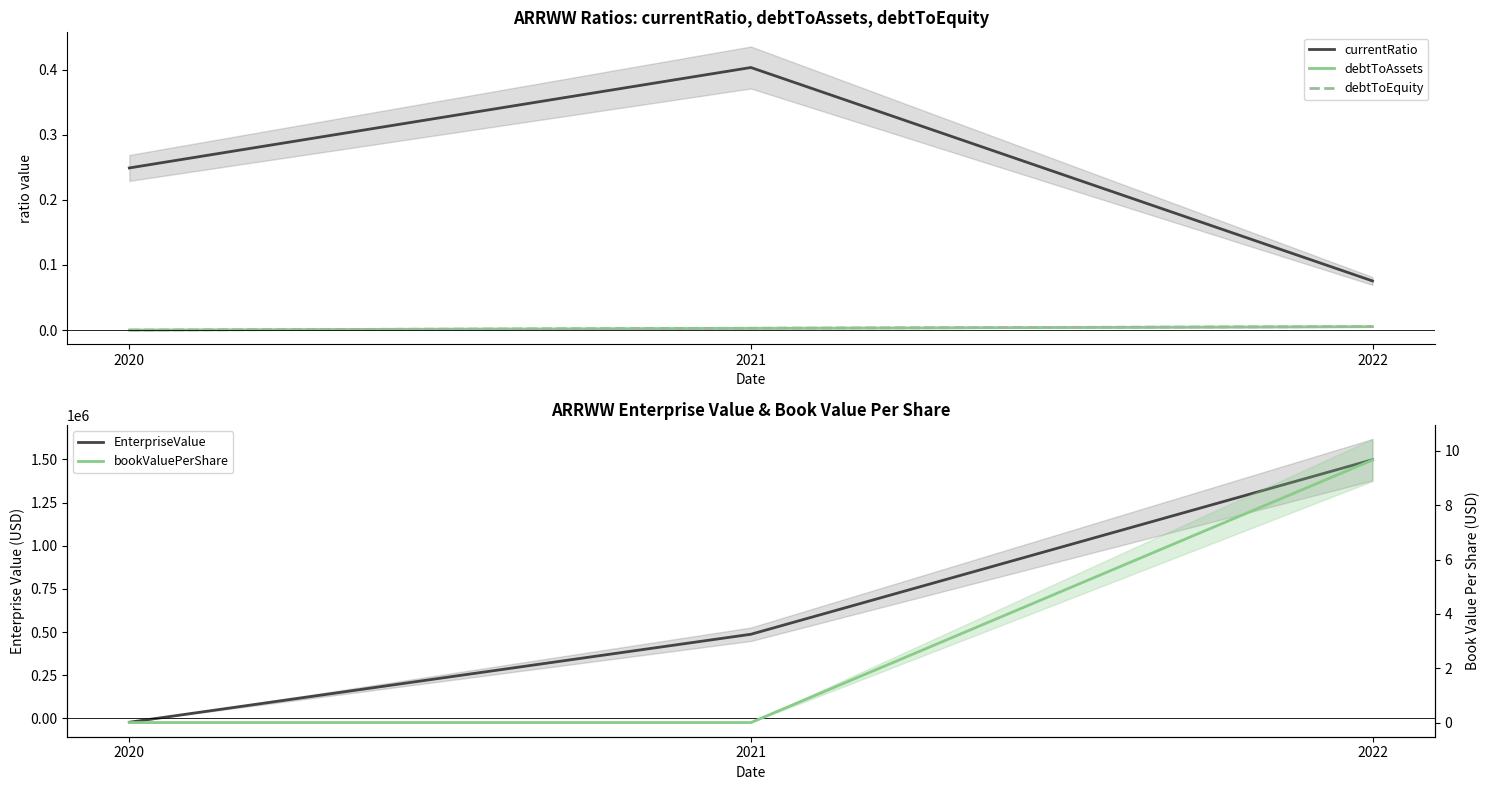

Reading left to right, transcribe all the data shown in this chart.

currentRatio: 0.2	0.4	0.1
debtToAssets: 0.0	0.0	0.0
debtToEquity: 0.0	0.0	0.0
EnterpriseValue: -21965.0	487329.0	1497770.0
bookValuePerShare: 0.0	0.0	9.7